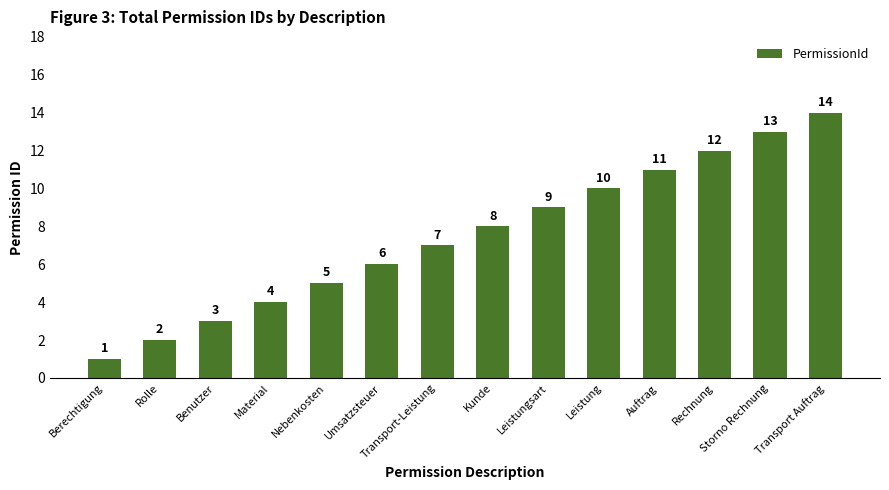

The value at Nebenkosten is 3. True or false?

False